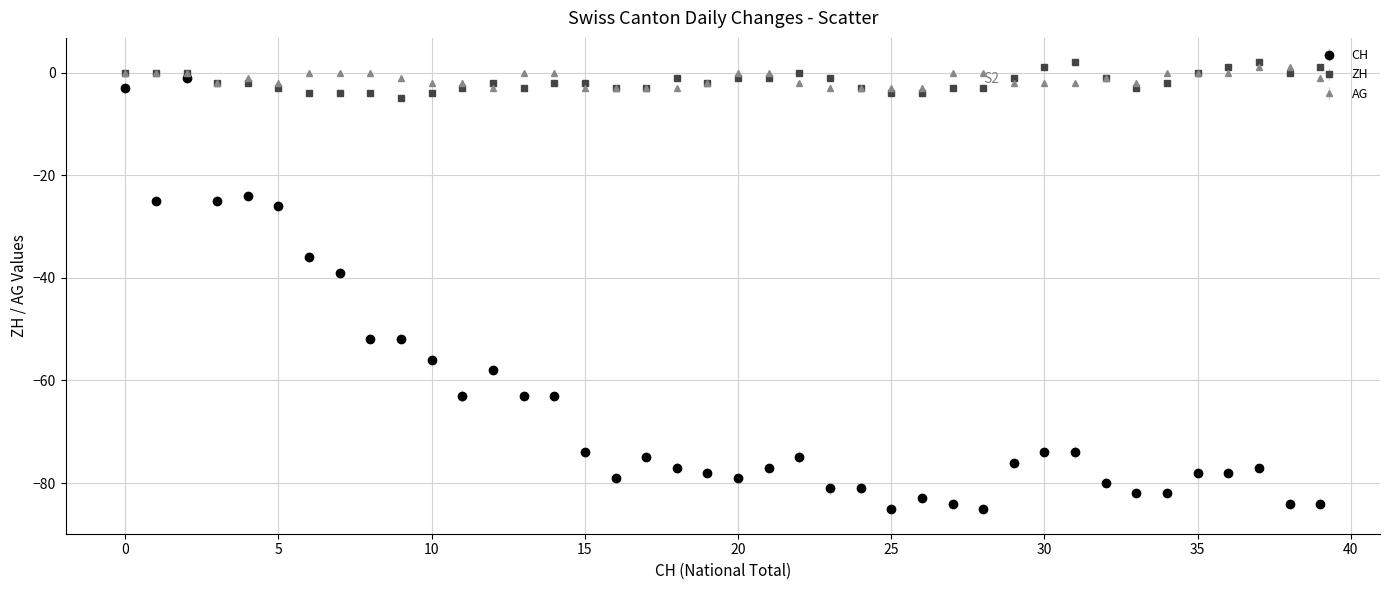

Which series has the largest range (max minus min)?

CH